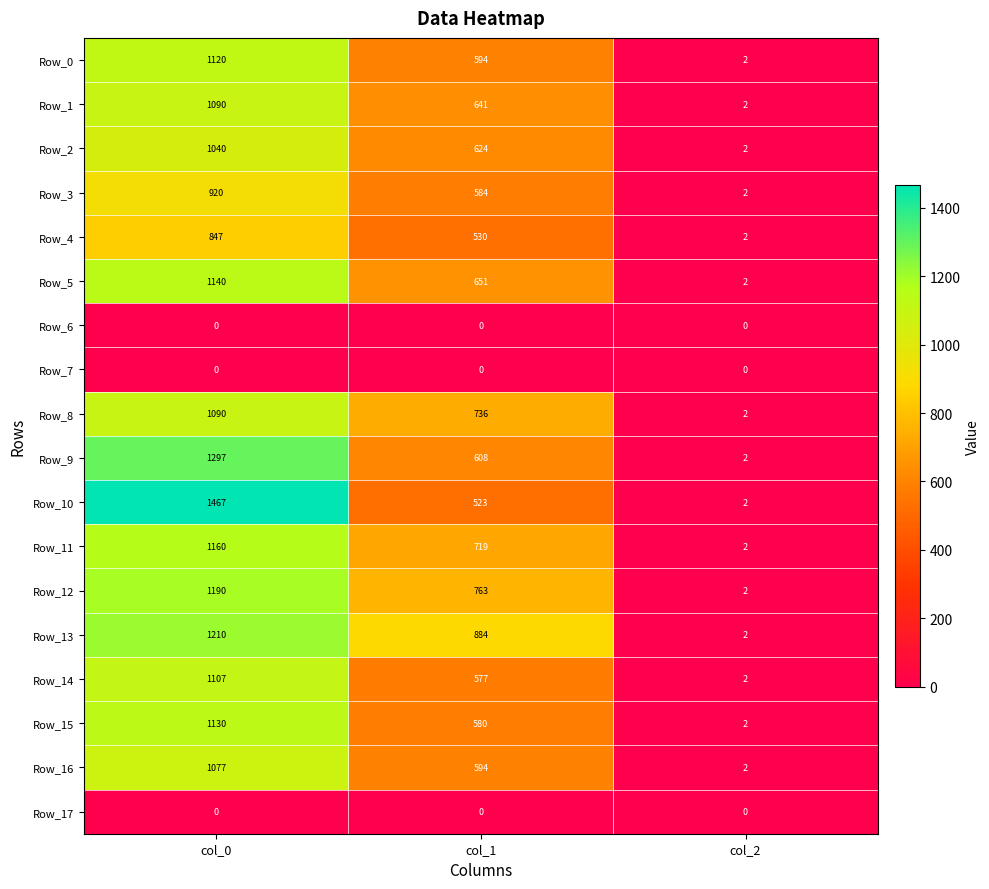

What is the difference between the maximum and minimum values in the Row_4 series?

845